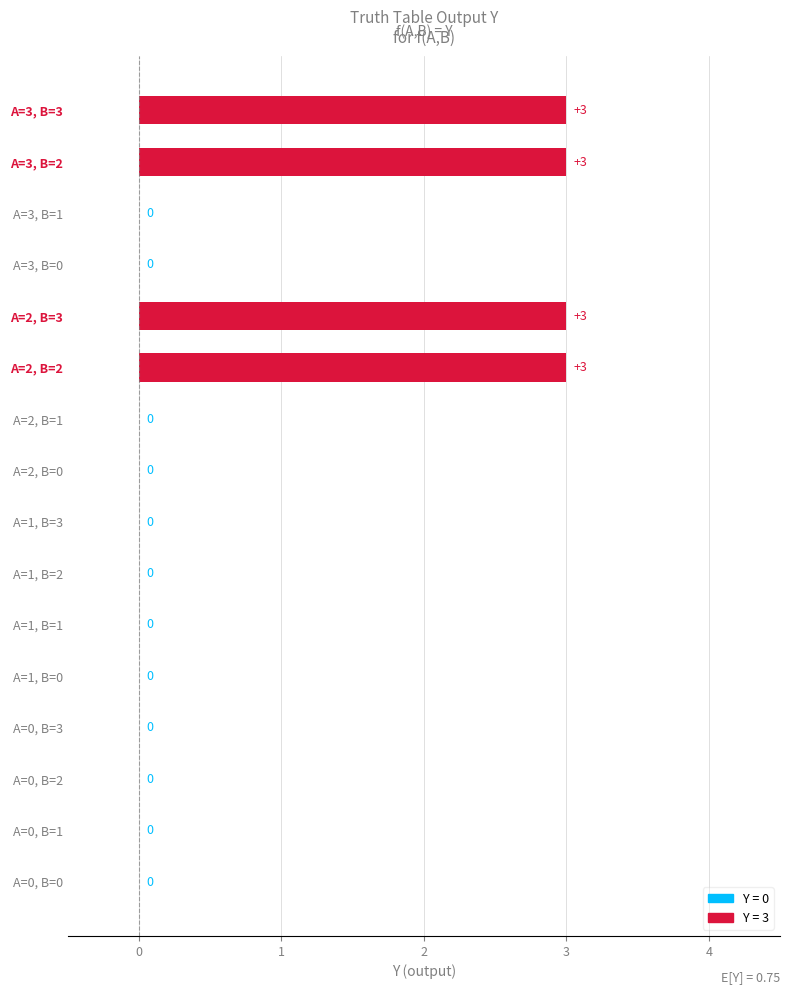

What is the change in value from A=2, B=3 to A=3, B=0?

-3